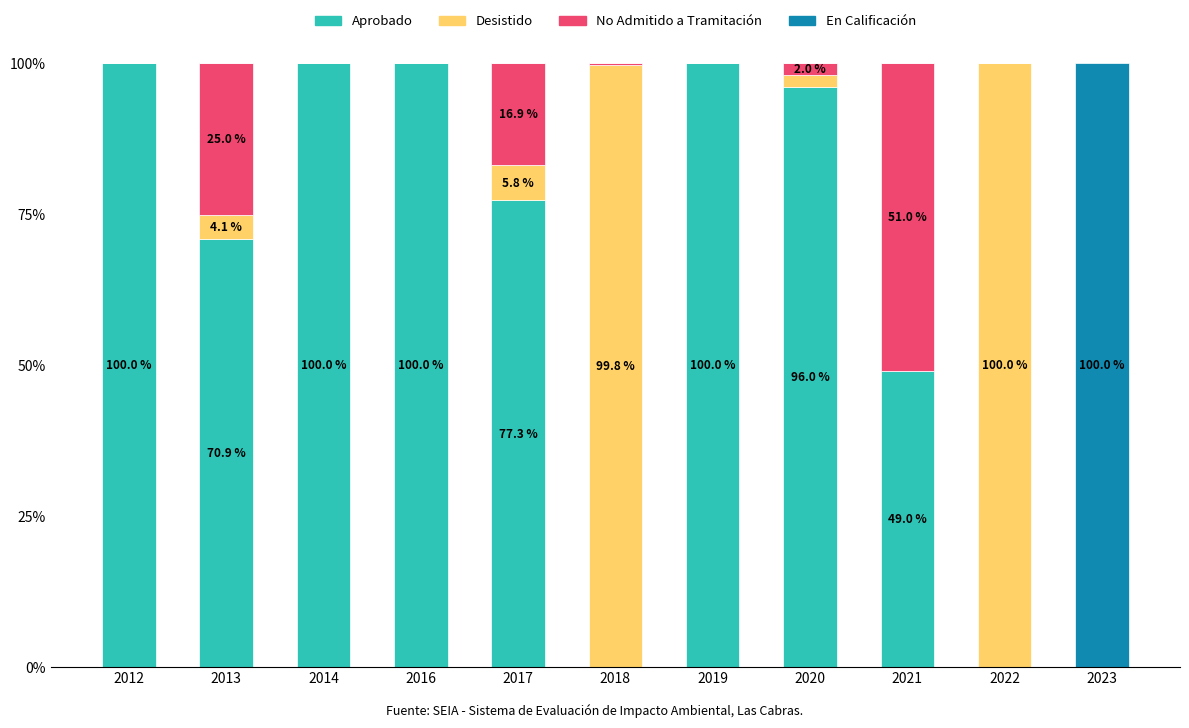

The Aprobado series shows 34.1 at 2017. True or false?

False